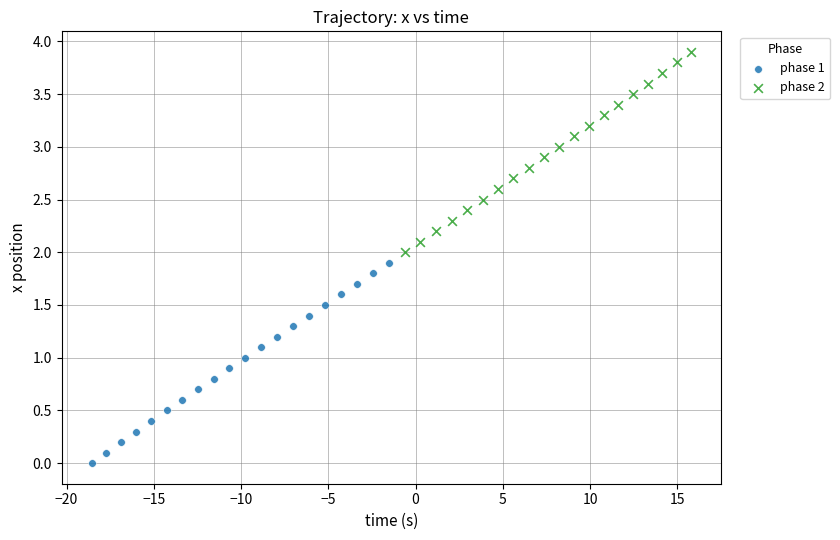

Which series contains the highest Y value?

phase 2